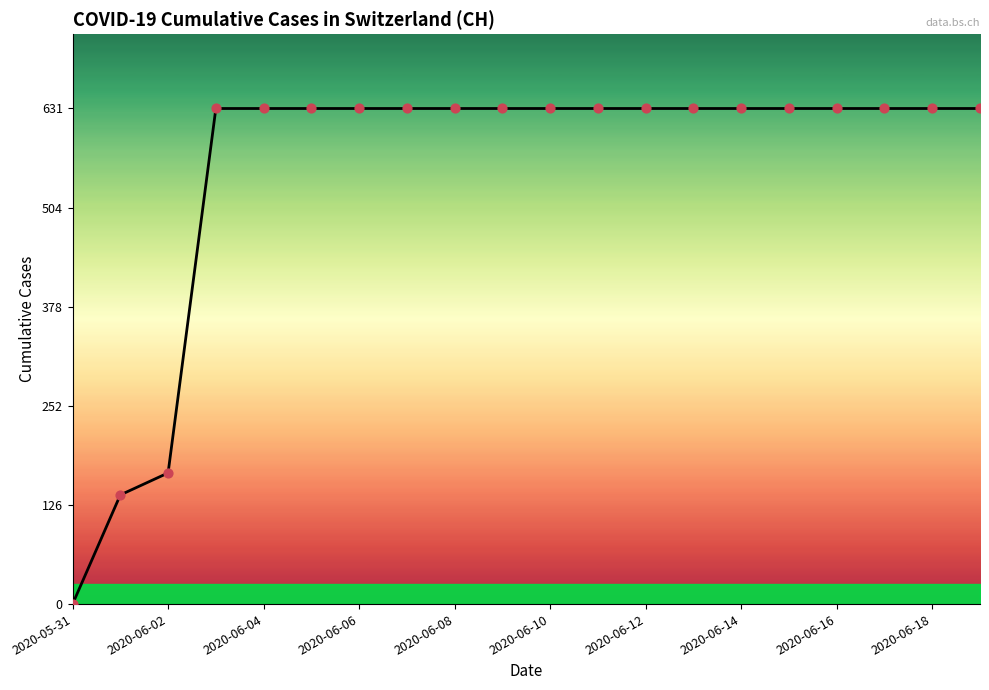

What is the greatest value displayed?

631